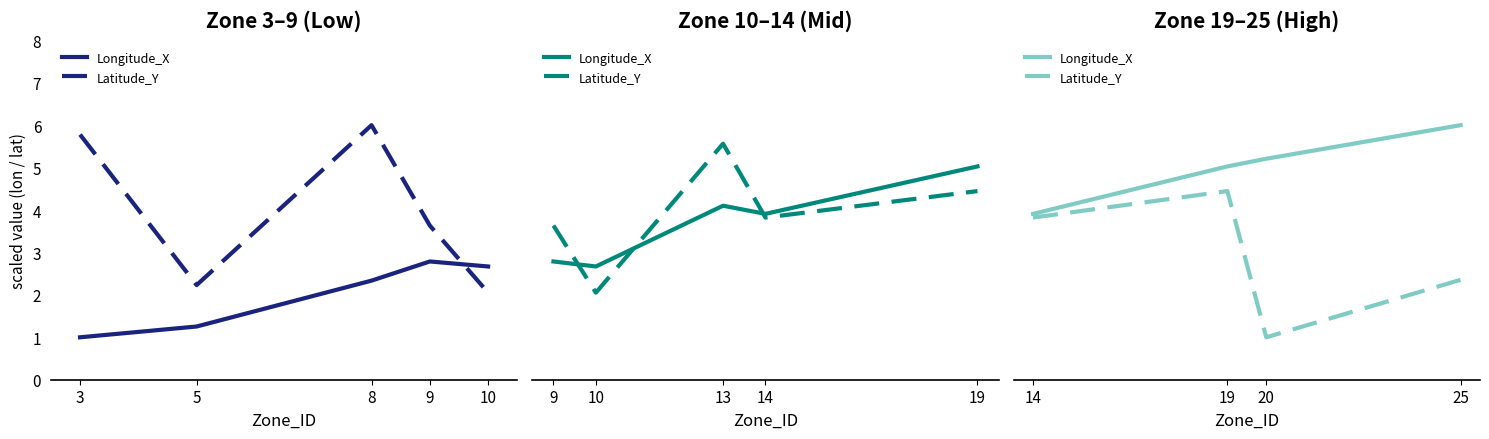

What are all the series names shown in the legend?

Longitude_X, Latitude_Y